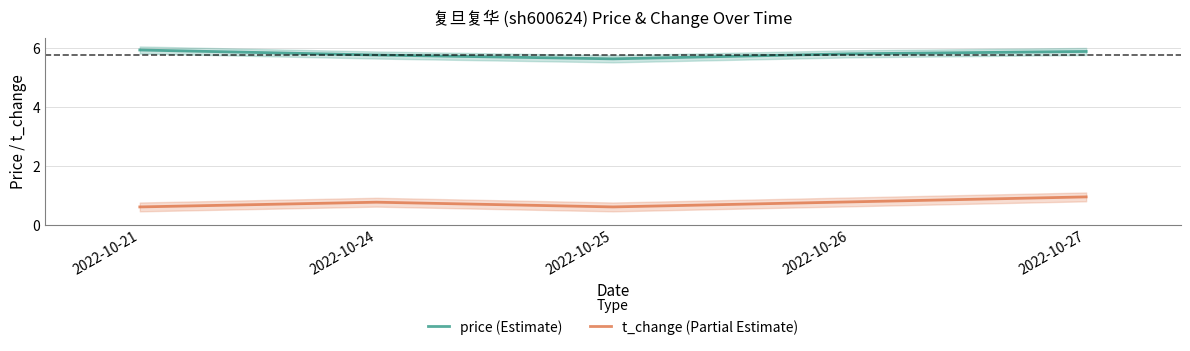

What is the minimum value shown in the chart?

0.6